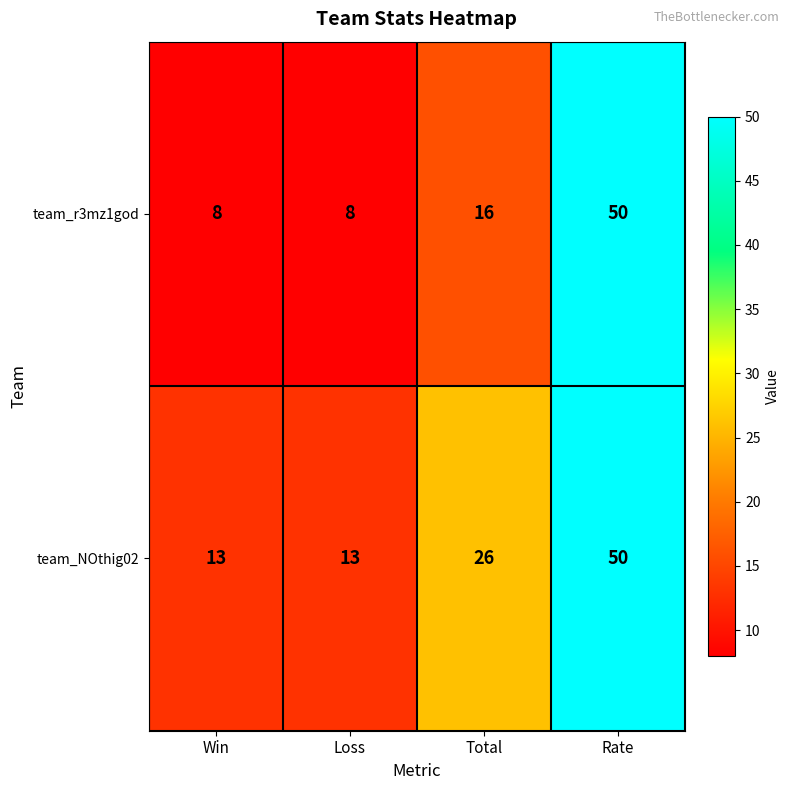

Reading left to right, transcribe all the data shown in this chart.

team_r3mz1god: 8	8	16	50
team_NOthig02: 13	13	26	50